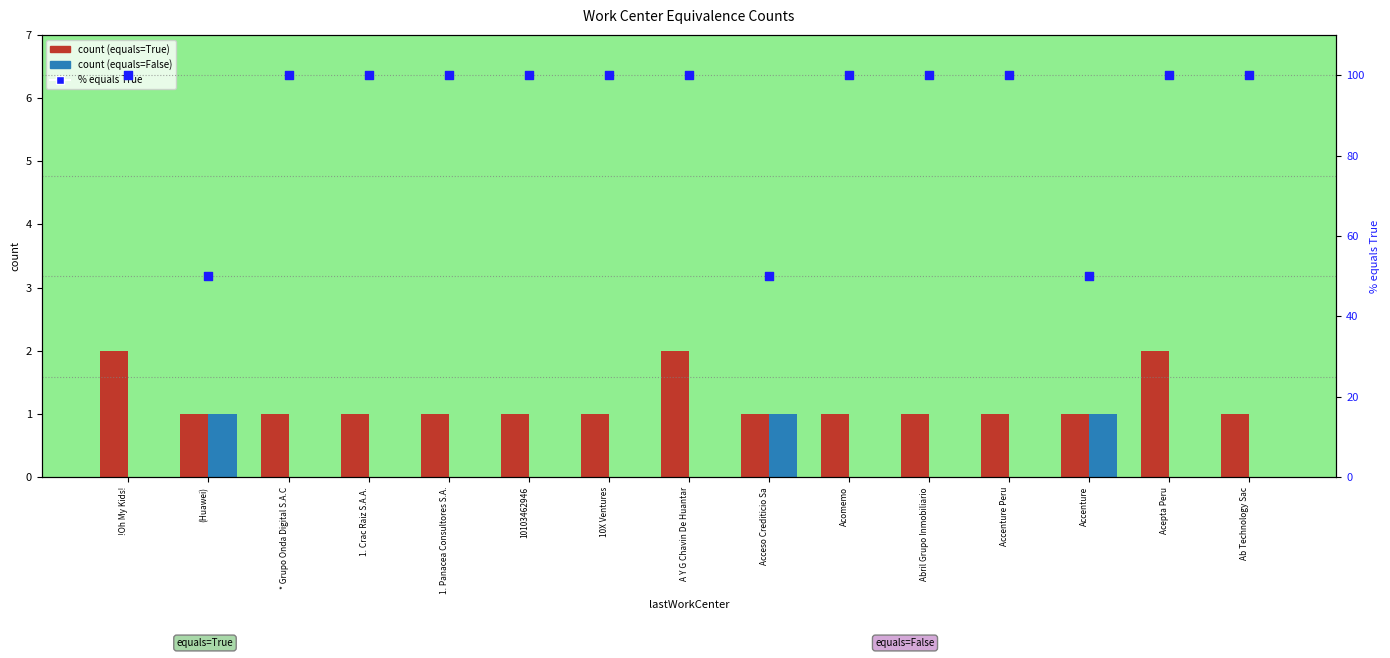

Is the value of count (equals=False) at 1. Crac Raiz S.A.A. greater than the value of % equals True at !Oh My Kids!?

No